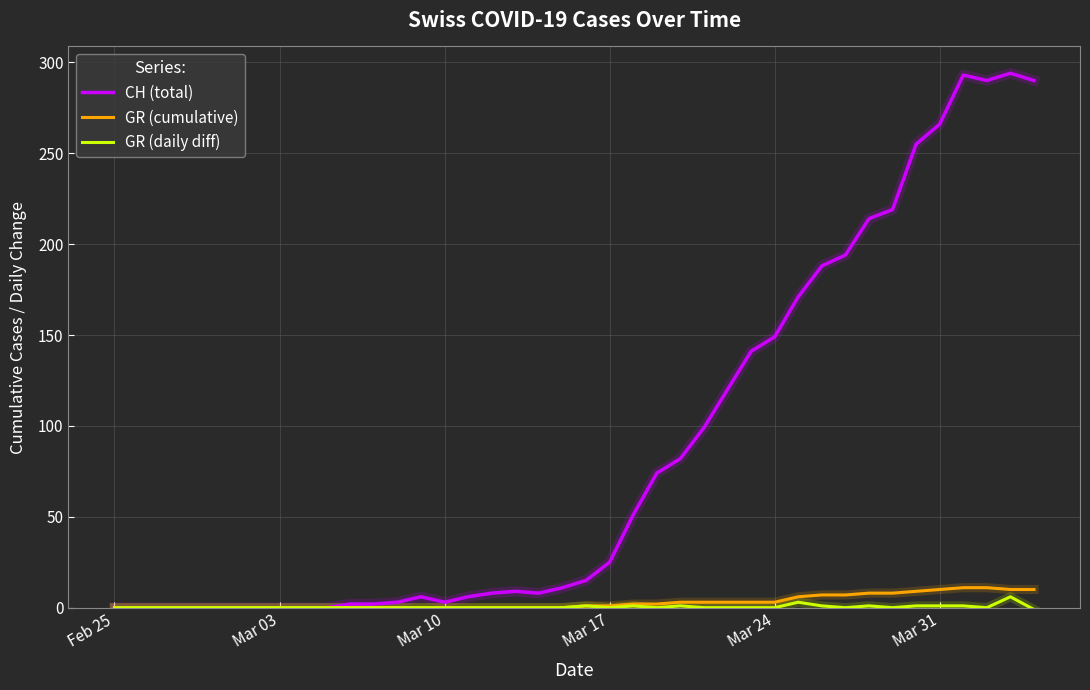

What is the average value of the CH (total) series?

87